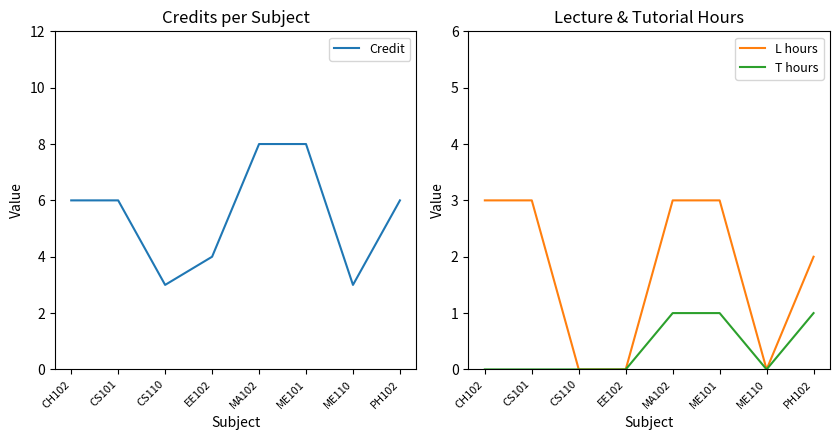

Rank the series at ME101 from highest to lowest value.

Credit, L hours, T hours